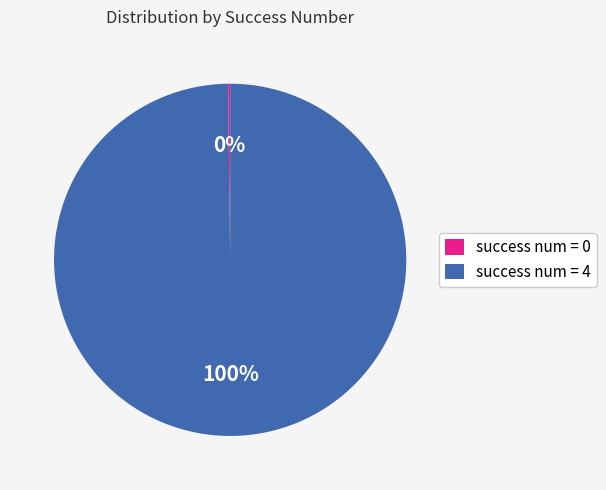

True or false: success num = 4 accounts for 88% of the total.

False